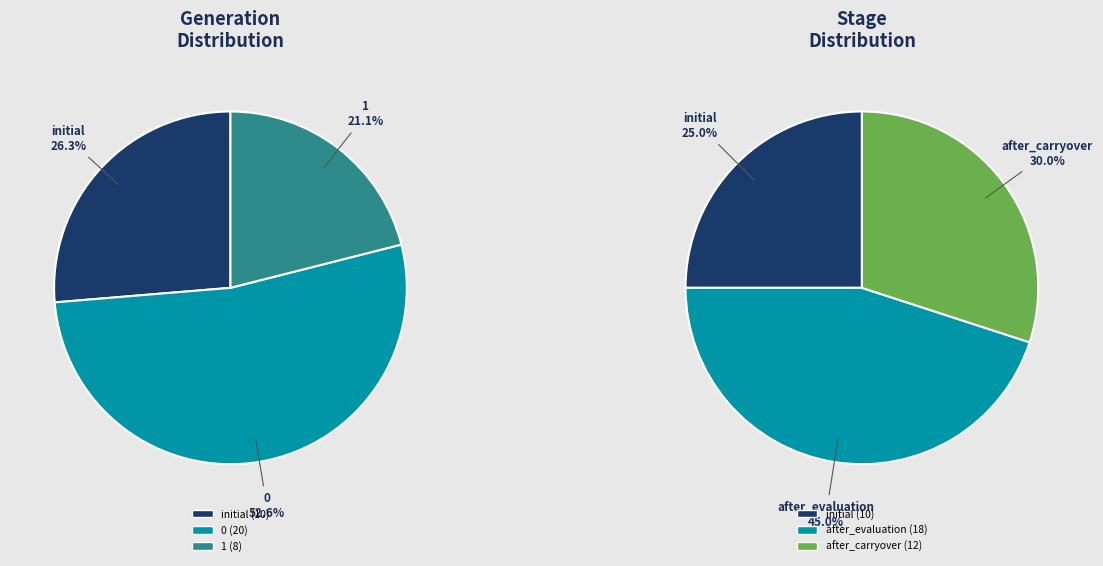

Which category has the biggest portion of the pie?

Generation 0